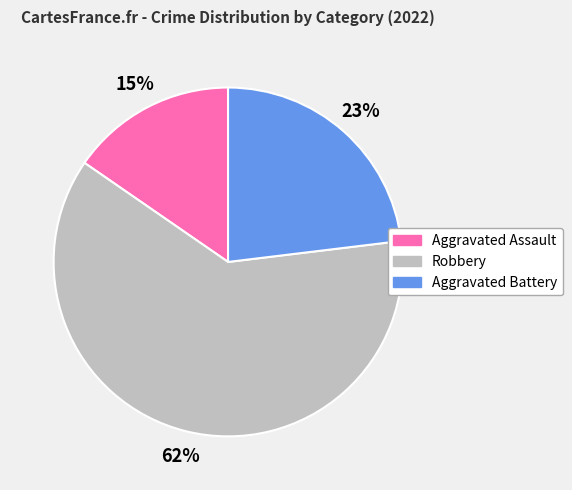

Which category has the smallest portion of the pie?

Aggravated Assault